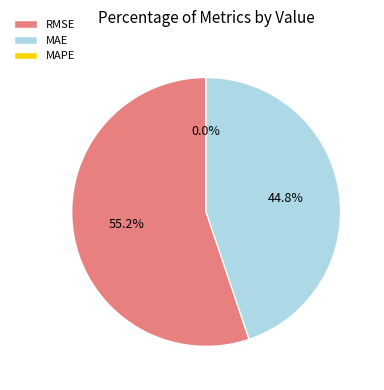

What is the ratio of the value at MAE to the value at RMSE?

0.8